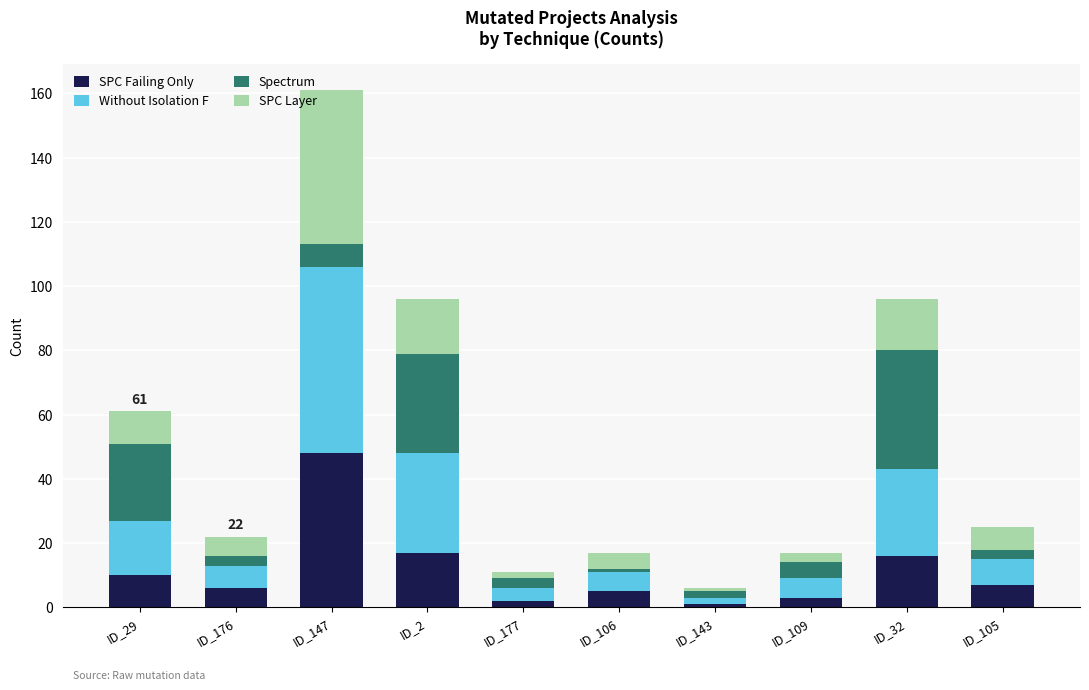

How many bars are there in total?

10